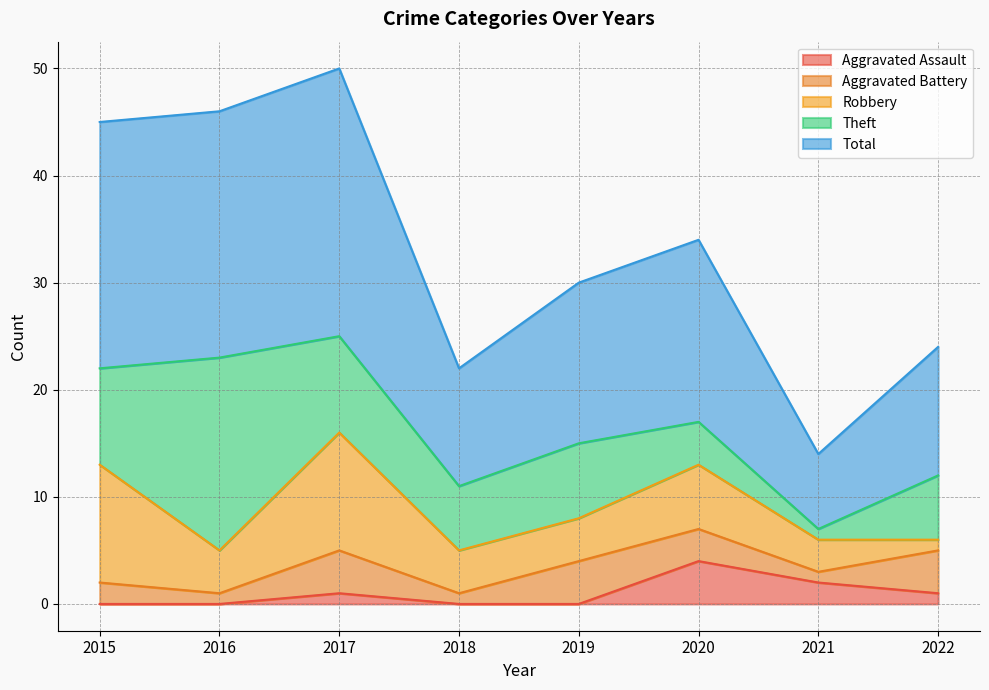

True or false: Aggravated Battery and Robbery cross at least once.

True